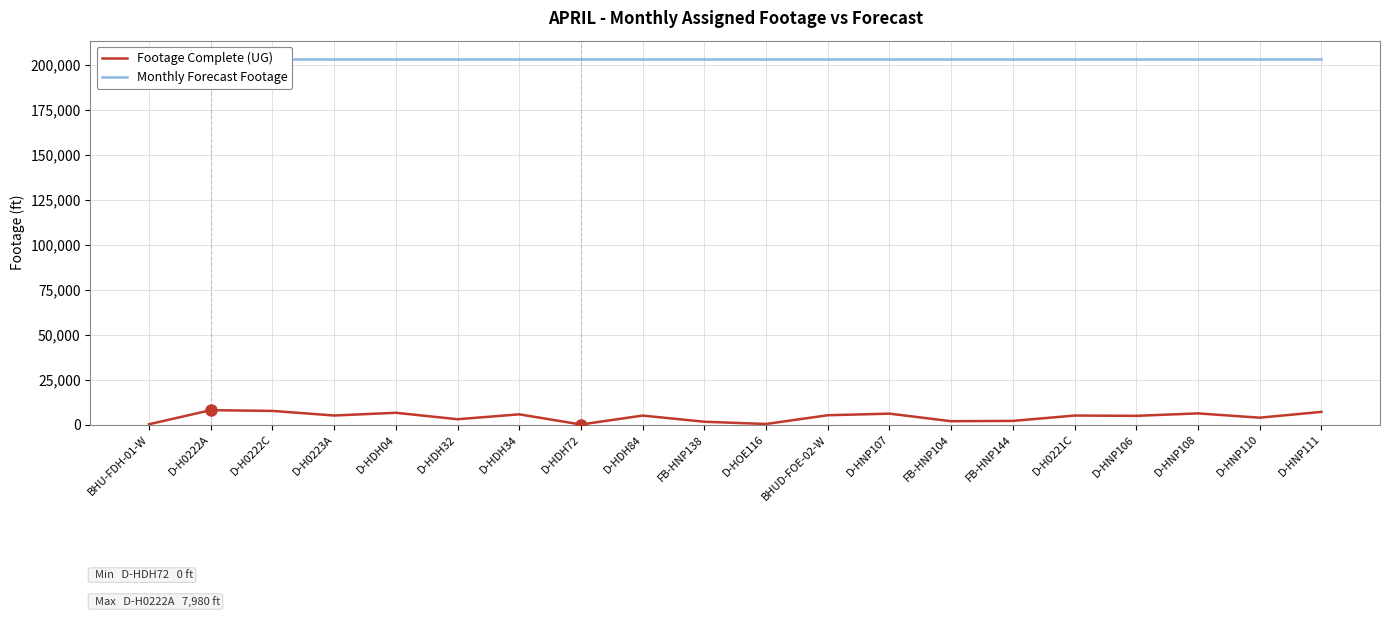

Rank the categories by Monthly Forecast Footage value from highest to lowest.

BHU-FDH-01-W, D-H0222A, D-H0222C, D-H0223A, D-HDH04, D-HDH32, D-HDH34, D-HDH72, D-HDH84, FB-HNP138, D-HOE116, BHUD-FOE-02-W, D-HNP107, FB-HNP104, FB-HNP144, D-H0221C, D-HNP106, D-HNP108, D-HNP110, D-HNP111